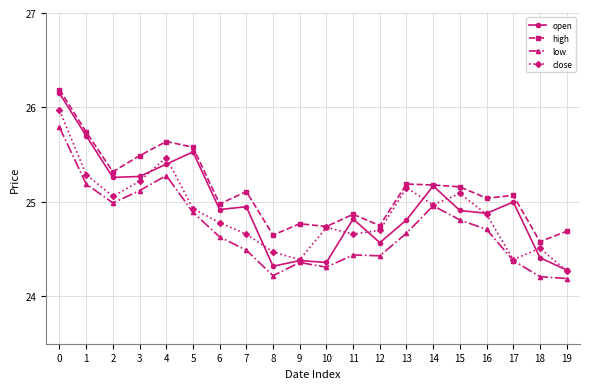

The value of open at 7 is 16.4. True or false?

False